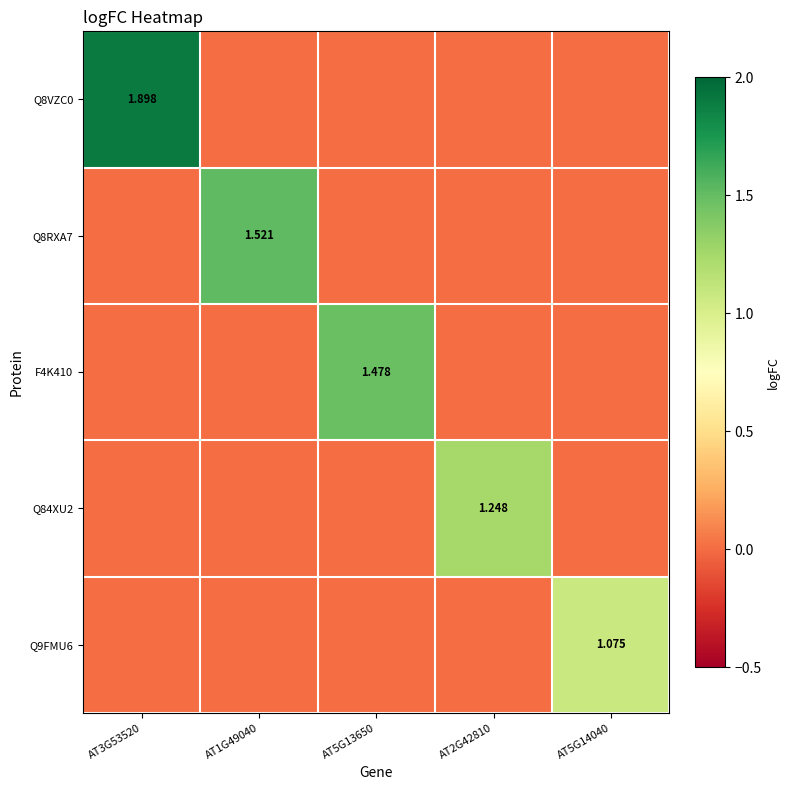

The value of Q9FMU6 at AT3G53520 is 0.0. True or false?

True